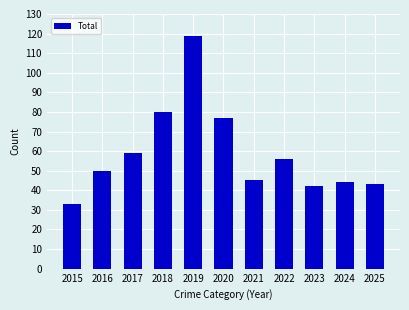

At which category does the chart reach its peak across all series?

2019